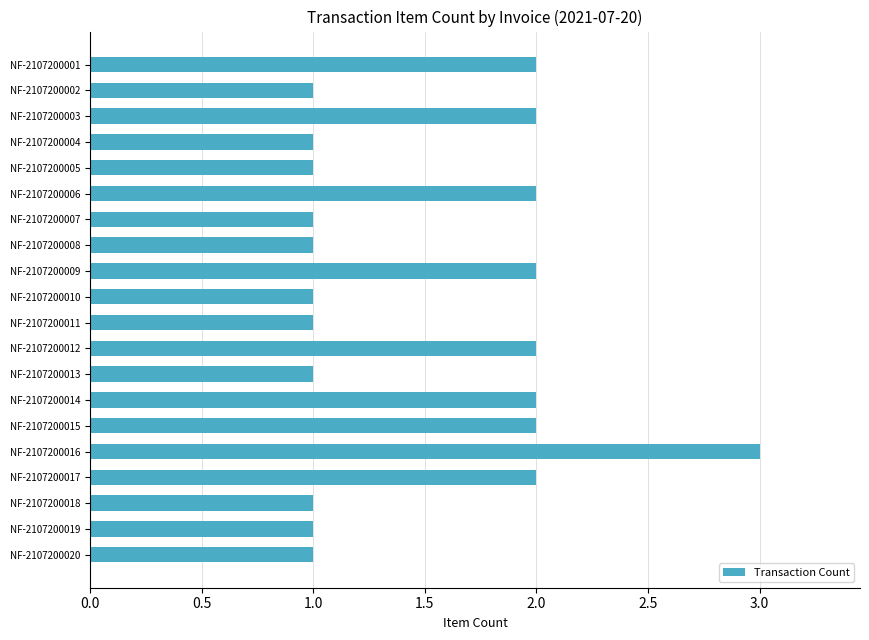

What is the greatest value displayed?

3